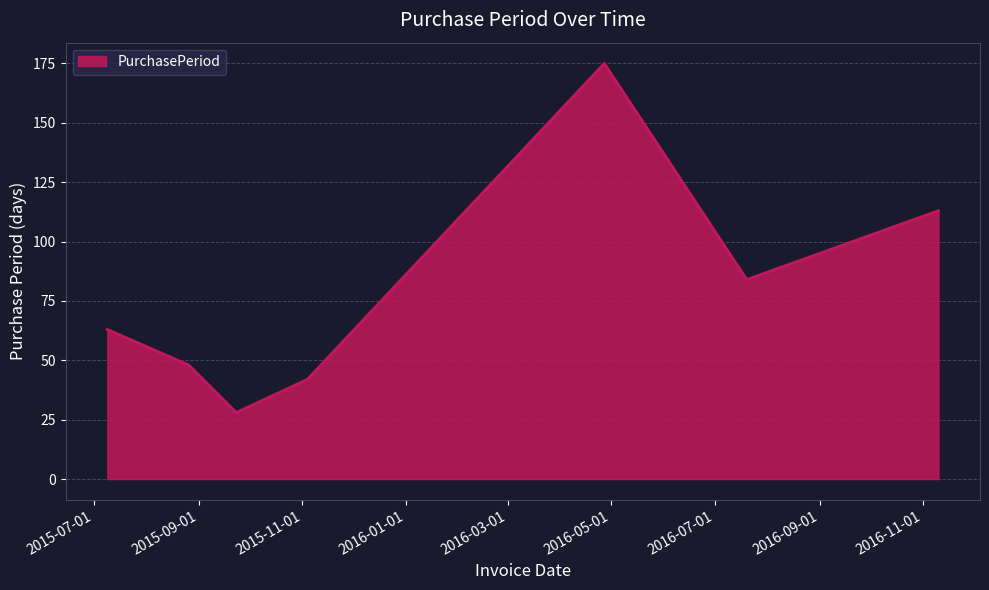

How many interior local peaks (higher than both neighbors) does the data have?

1